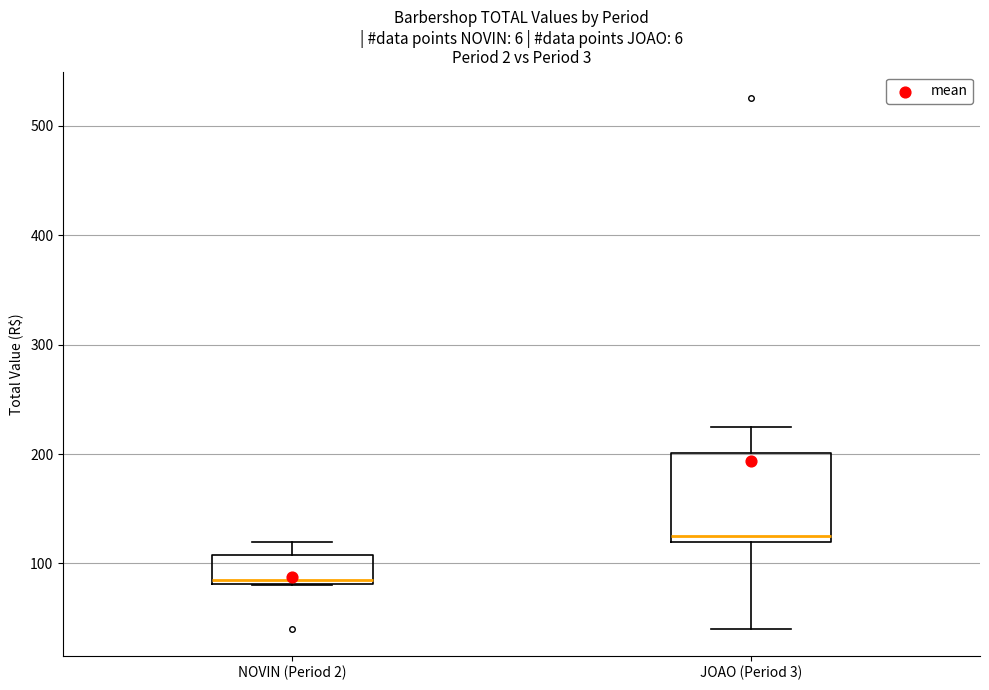

Comparing the boxes themselves (not the whiskers), which one is the tallest?

JOAO (Period 3)